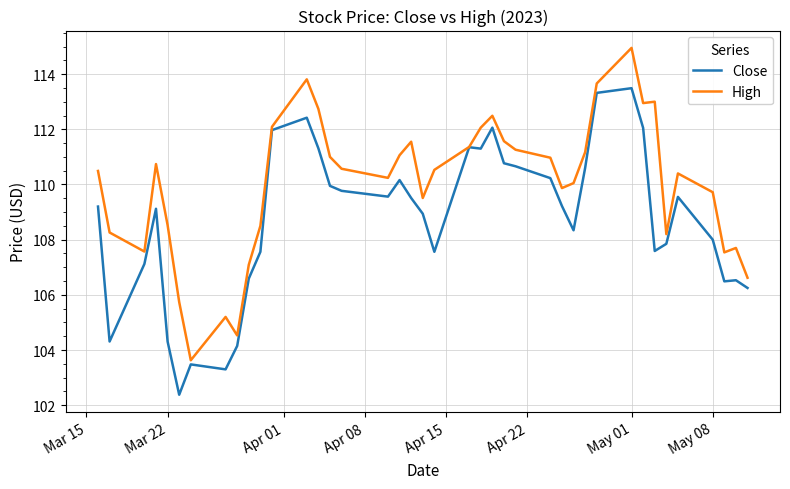

What is the lowest value of the Close series?

102.4